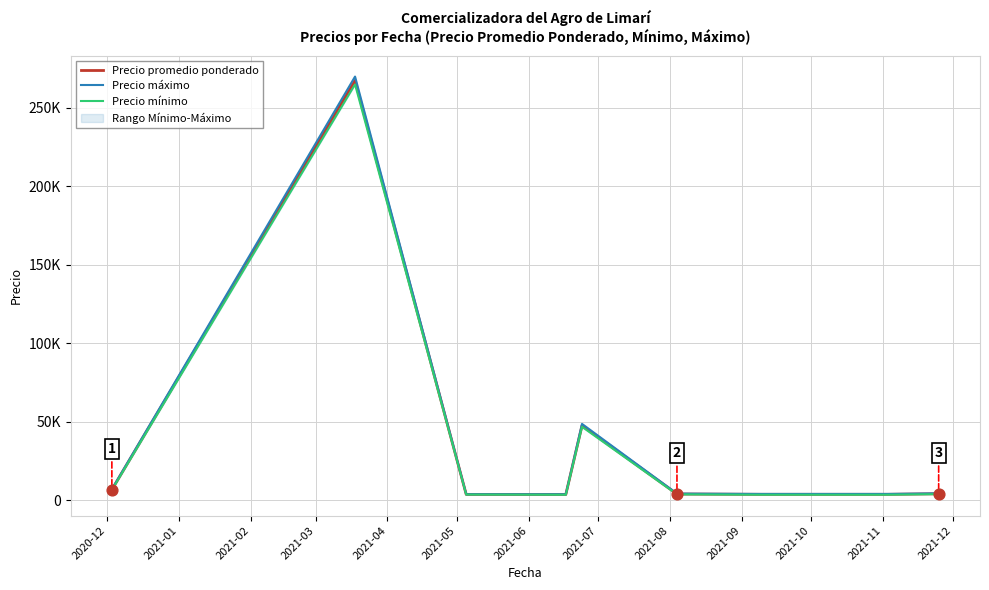

Is the value of Precio máximo at 2021-04 greater than the value of Precio promedio ponderado at 2020-12?

Yes